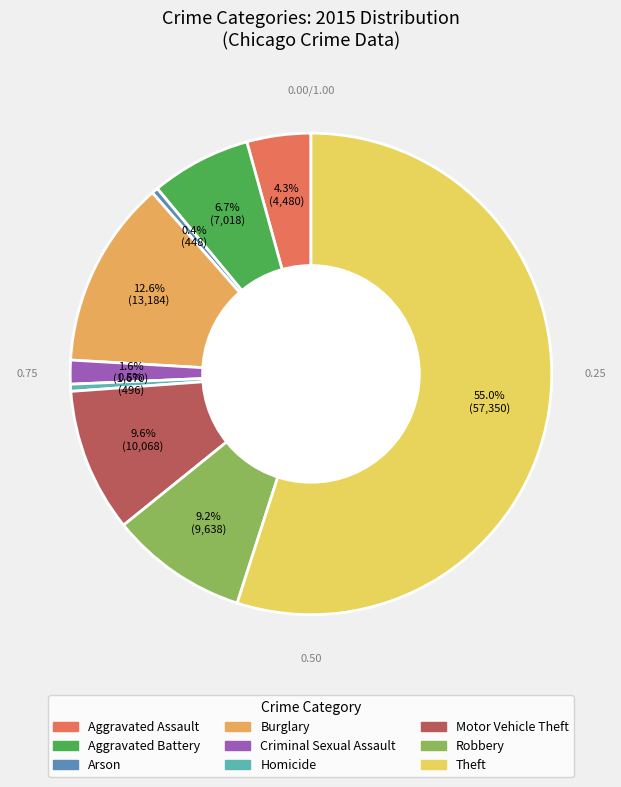

To the nearest percent, what is the average slice percentage?

11%